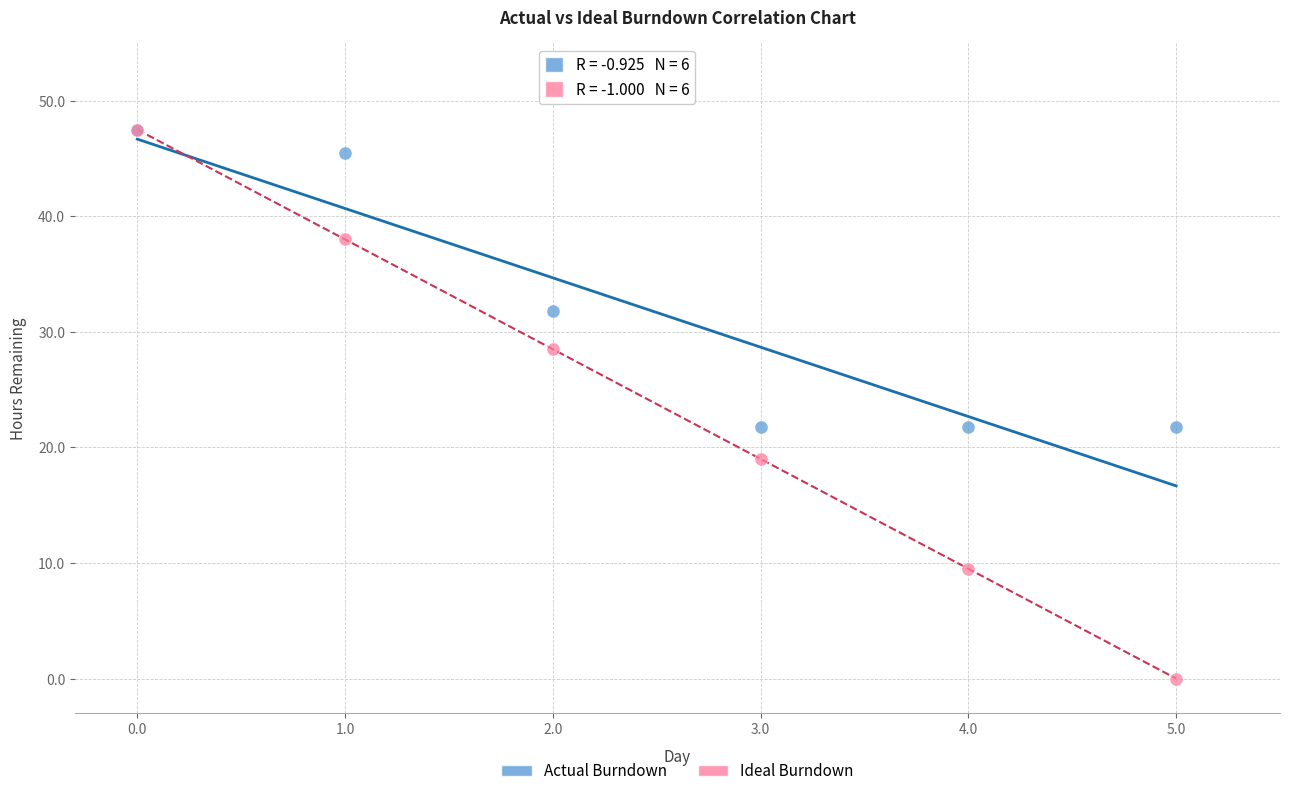

In the Actual Burndown series, what Y value is closest to 34?

31.8